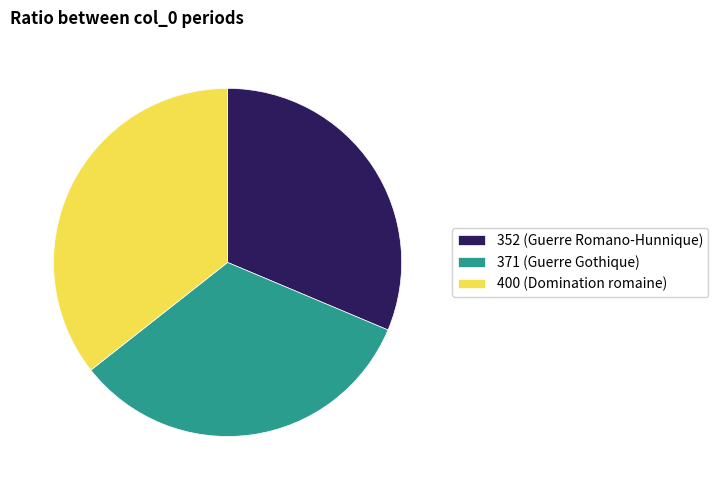

Which category has the smallest portion of the pie?

352